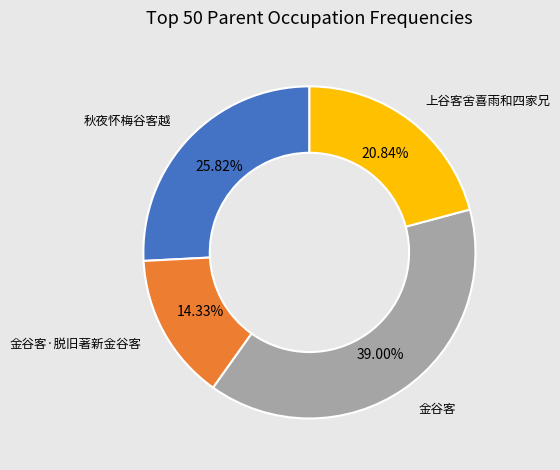

Does any single category account for the majority?

No